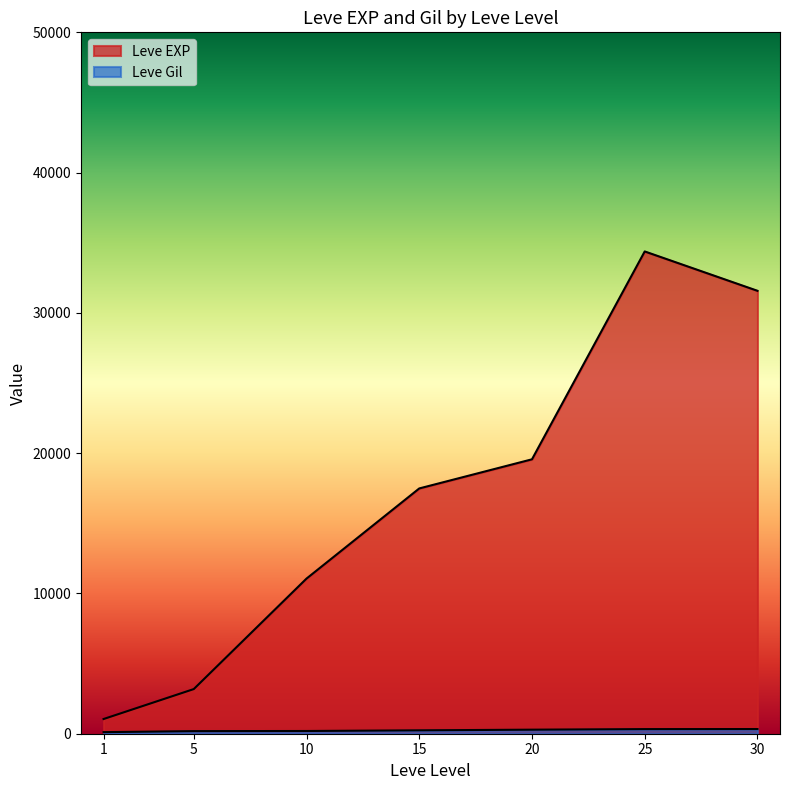

At 10, list the series in order from largest to smallest.

Leve EXP, Leve Gil